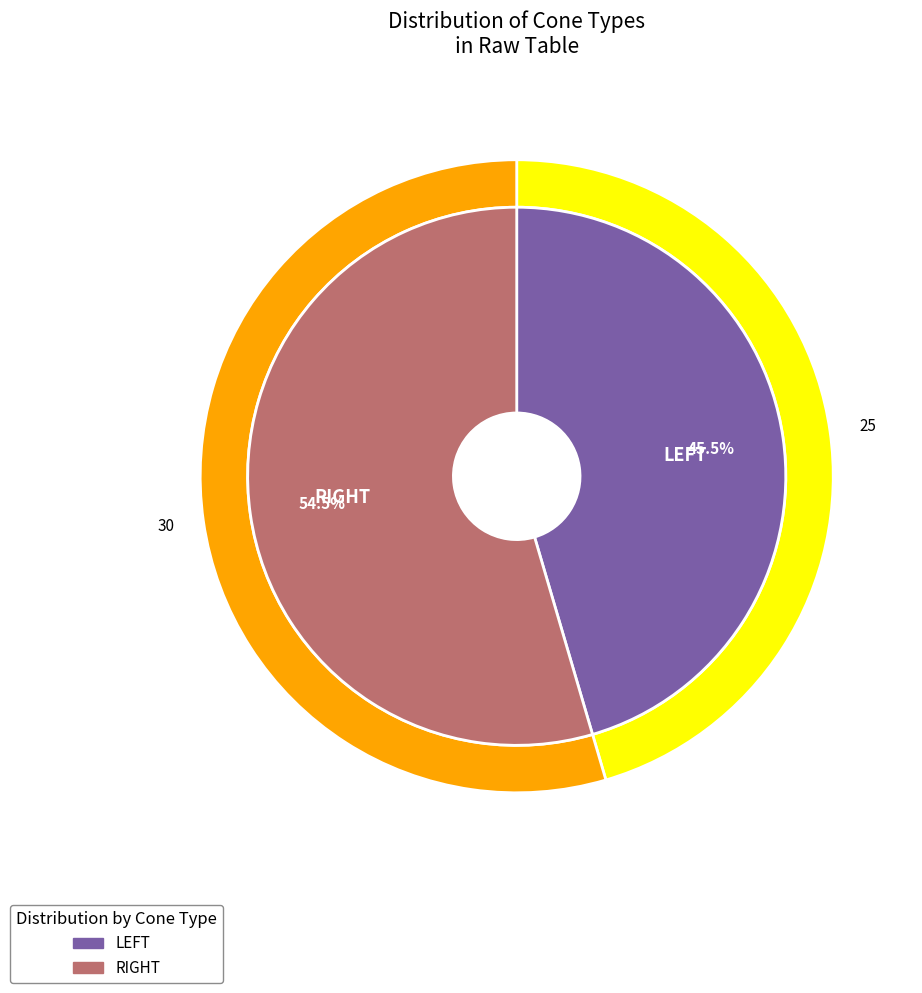

To the nearest percent, what is the difference between the largest and smallest slice percentages?

9%